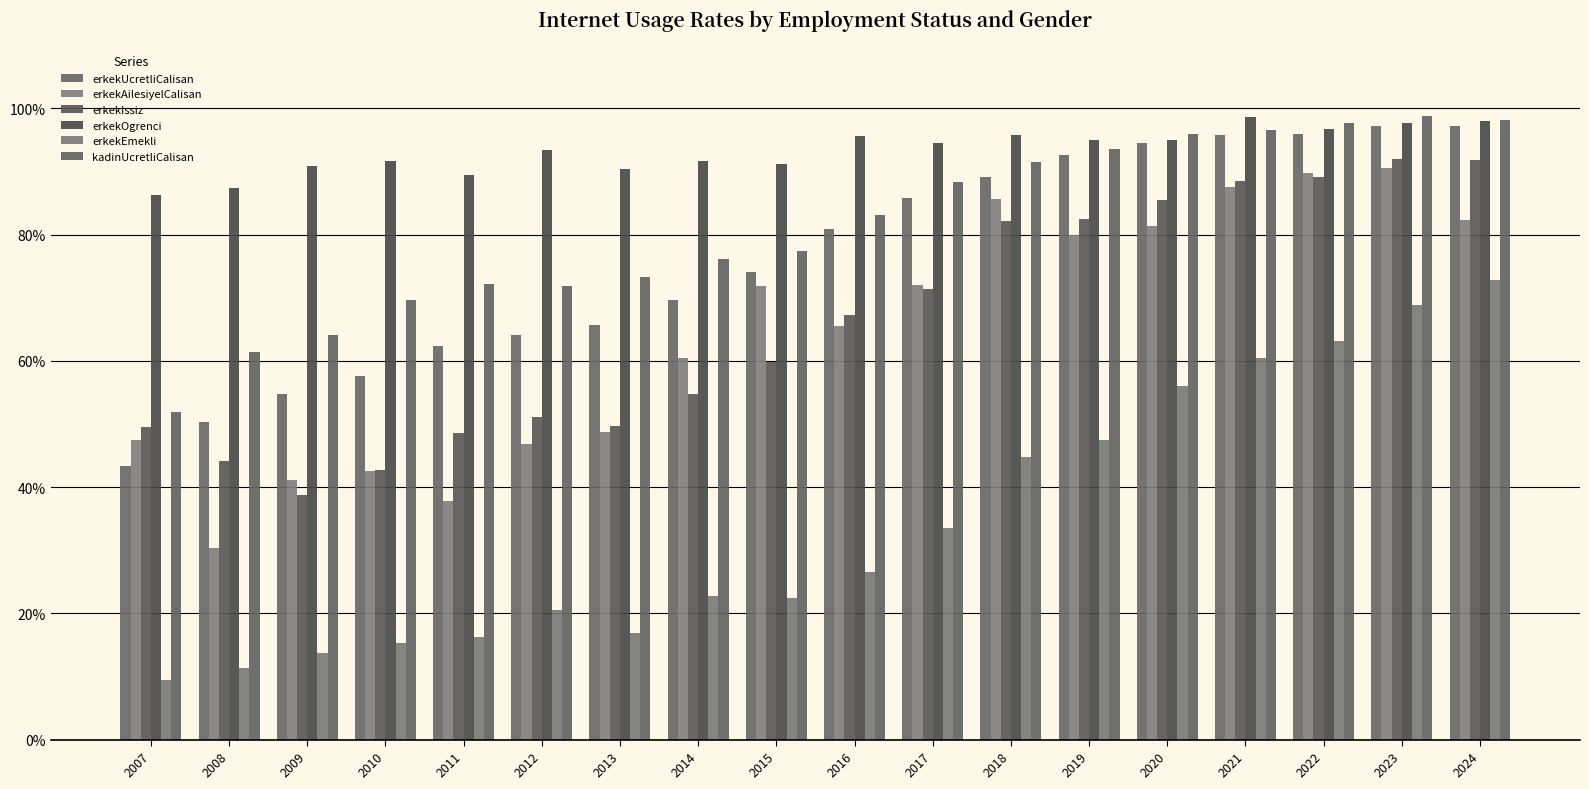

How many data points in erkekOgrenci are above 94?

9